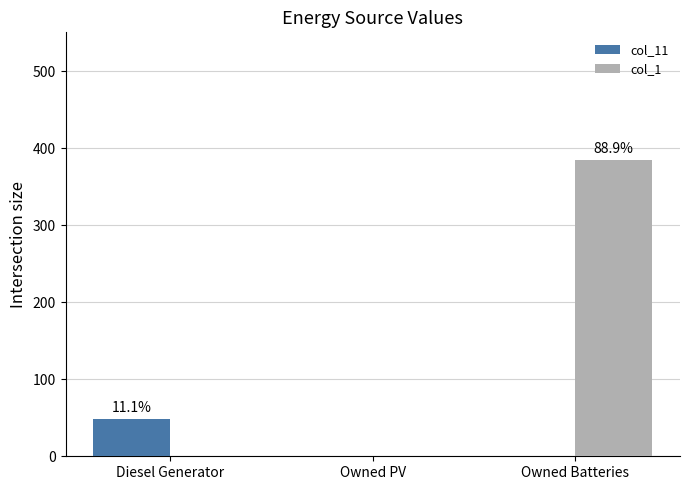

Reading left to right, extract all data points from this chart.

col_11: 48	0	0
col_1: 0	0	385